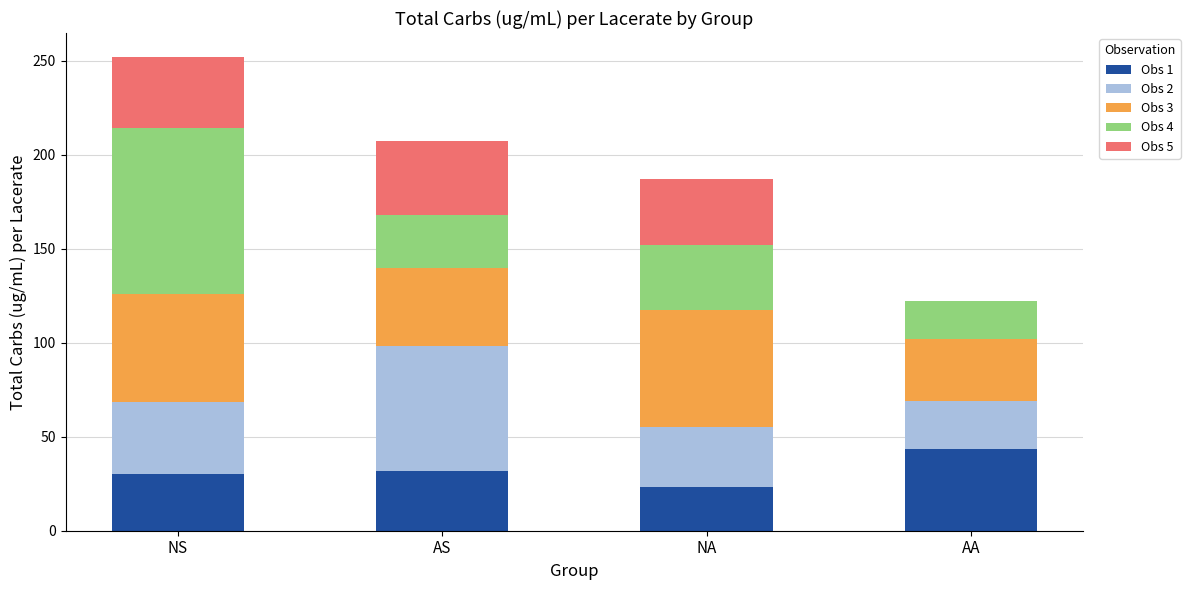

True or false: Obs 1 has a value of 23.5 at NA.

True